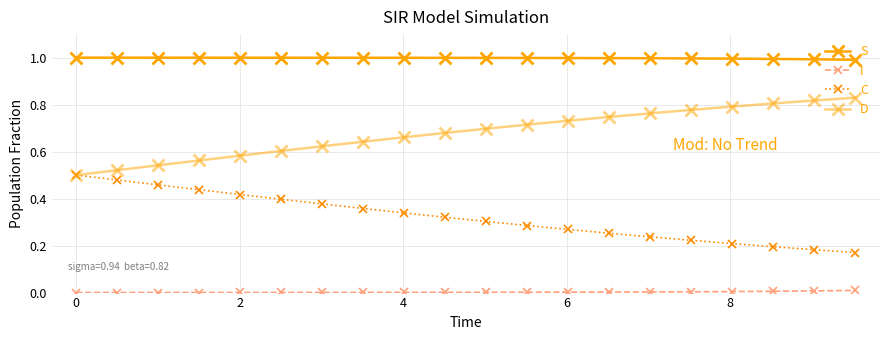

What is the value of the S point at the 19th from the left?

1.0